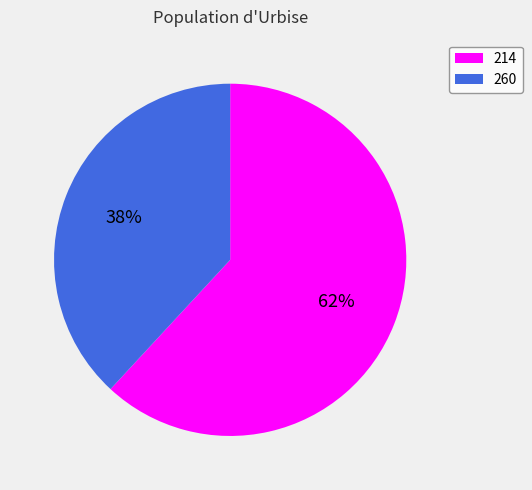

How many slices are in this pie chart?

2